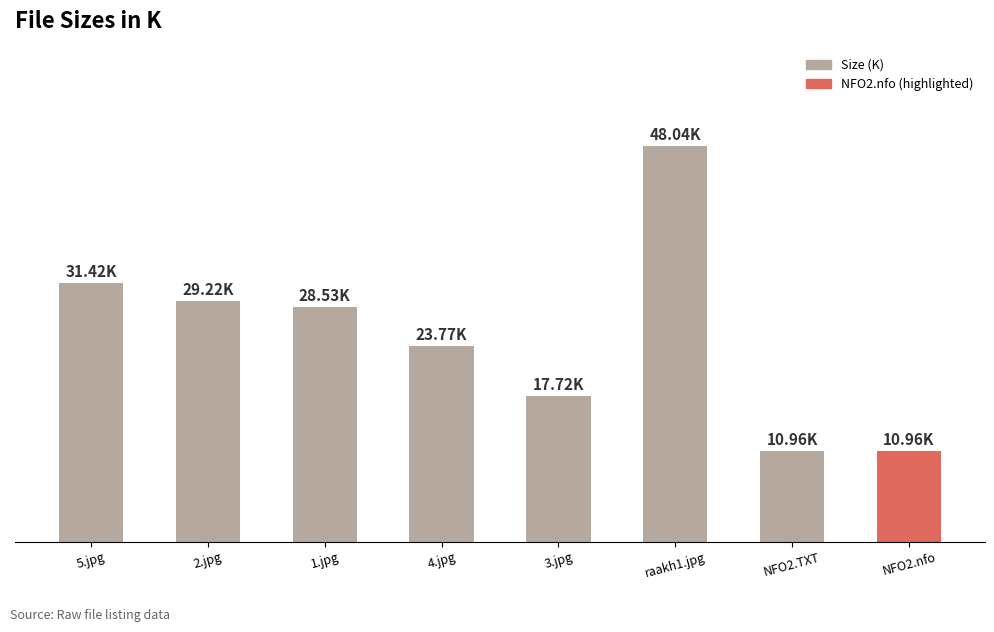

What is the label of the 2nd bar from the right?

NFO2.TXT